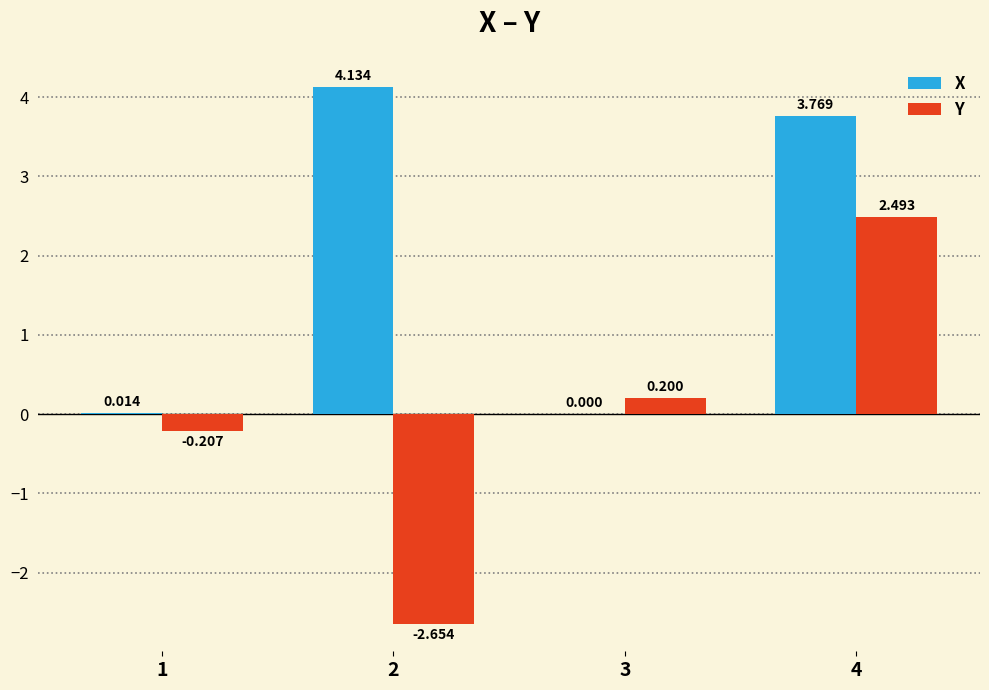

Which series has the largest total across all categories?

X